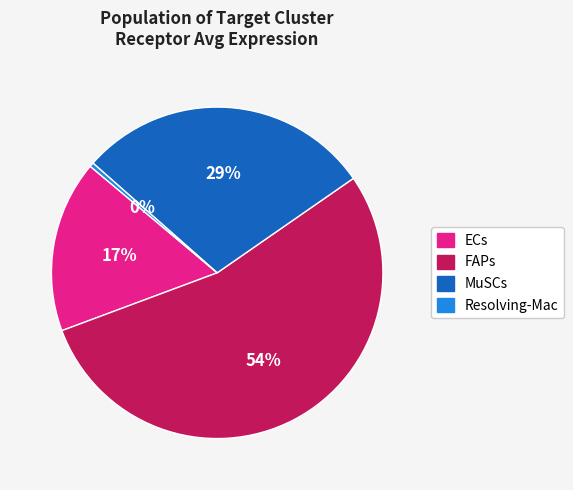

Which slice is the largest?

FAPs